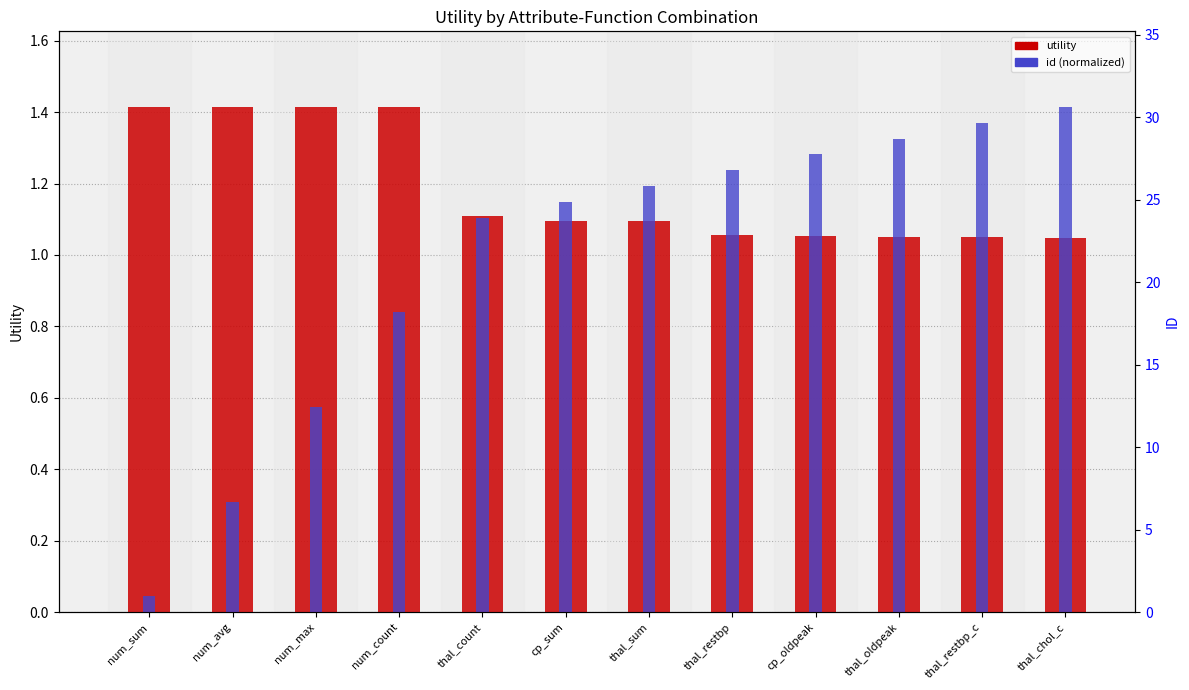

How many values in the id (normalized) series exceed 1?

8